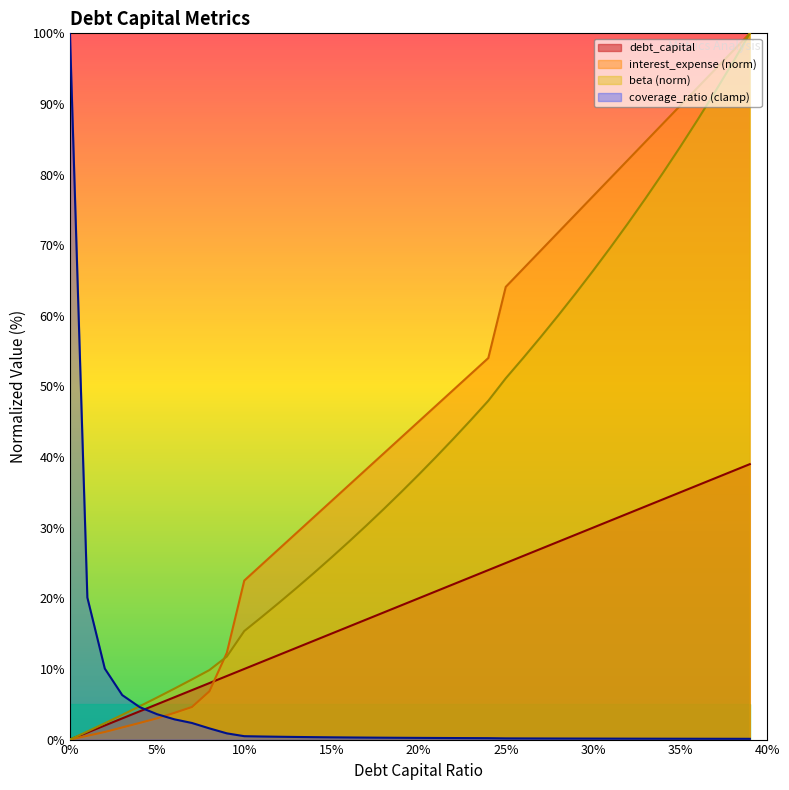

Which series has the largest total across all categories?

interest_expense (norm)